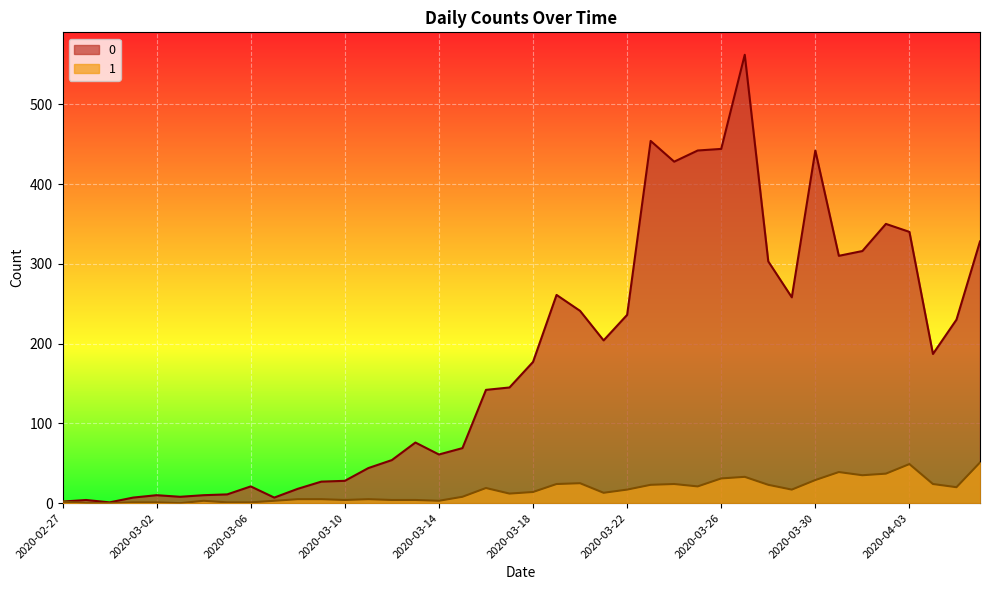

Which label corresponds to the smallest value in the chart?

2020-02-28